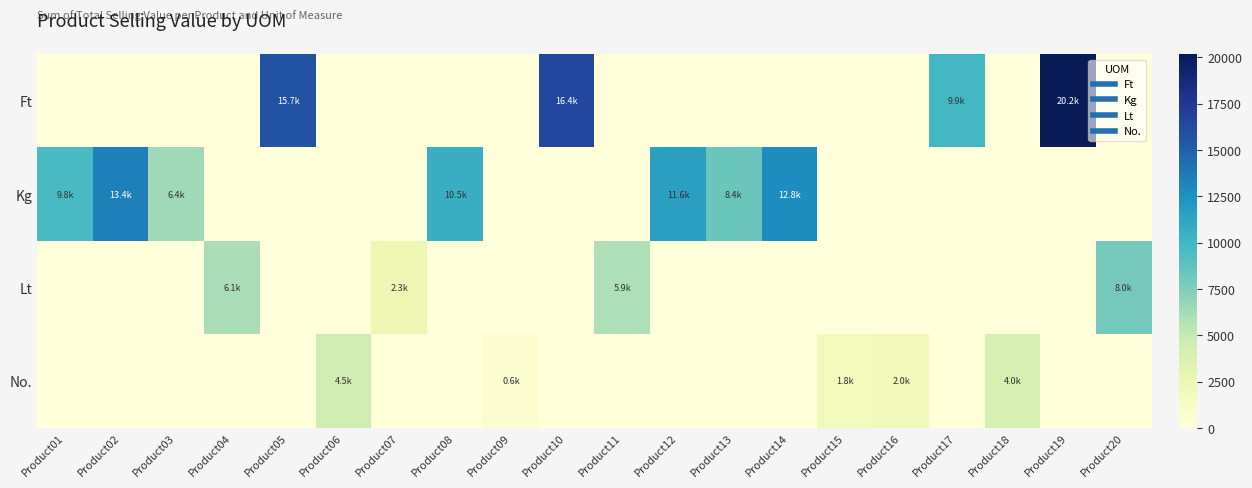

Reading right to left, extract all data points from this chart.

Ft: Product20=0.0	Product19=20160.0	Product18=0.0	Product17=9877.1	Product16=0.0	Product15=0.0	Product14=0.0	Product13=0.0	Product12=0.0	Product11=0.0	Product10=16428.0	Product09=0.0	Product08=0.0	Product07=0.0	Product06=0.0	Product05=15716.6	Product04=0.0	Product03=0.0	Product02=0.0	Product01=0.0
Kg: Product20=0.0	Product19=0.0	Product18=0.0	Product17=0.0	Product16=0.0	Product15=0.0	Product14=12764.6	Product13=8423.5	Product12=11582.9	Product11=0.0	Product10=0.0	Product09=0.0	Product08=10502.8	Product07=0.0	Product06=0.0	Product05=0.0	Product04=0.0	Product03=6394.3	Product02=13423.2	Product01=9764.7
Lt: Product20=8006.2	Product19=0.0	Product18=0.0	Product17=0.0	Product16=0.0	Product15=0.0	Product14=0.0	Product13=0.0	Product12=0.0	Product11=5856.4	Product10=0.0	Product09=0.0	Product08=0.0	Product07=2291.0	Product06=0.0	Product05=0.0	Product04=6056.2	Product03=0.0	Product02=0.0	Product01=0.0
No.: Product20=0.0	Product19=0.0	Product18=4035.2	Product17=0.0	Product16=1996.8	Product15=1839.2	Product14=0.0	Product13=0.0	Product12=0.0	Product11=0.0	Product10=0.0	Product09=581.6	Product08=0.0	Product07=0.0	Product06=4531.5	Product05=0.0	Product04=0.0	Product03=0.0	Product02=0.0	Product01=0.0